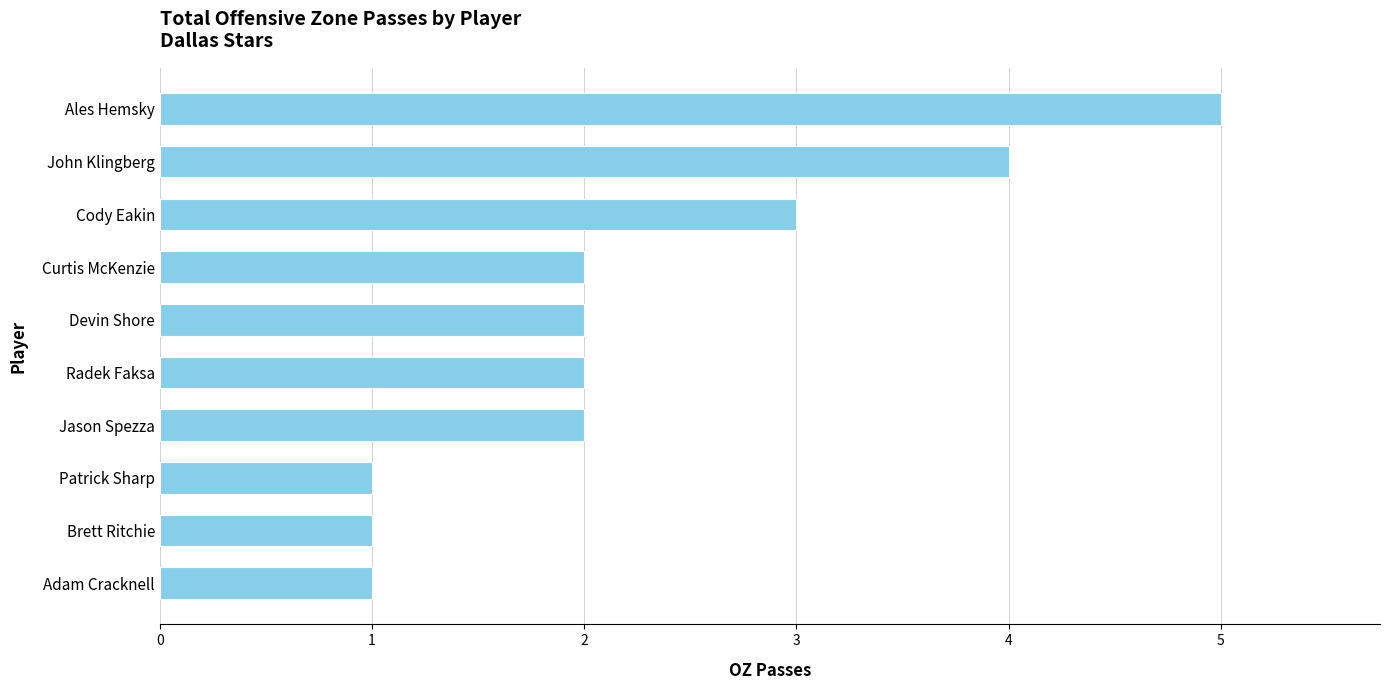

Between Patrick Sharp and Jason Spezza, which is larger?

Jason Spezza